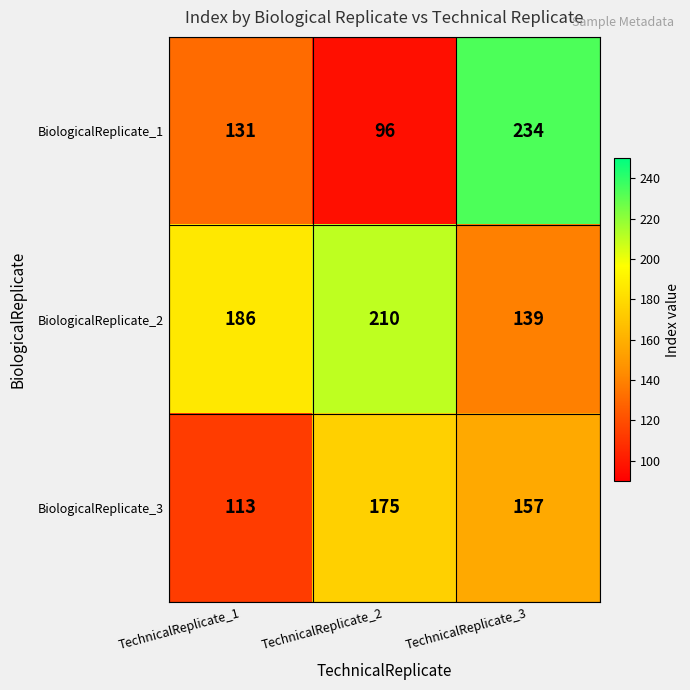

List the series in order of their overall mean, highest first.

BiologicalReplicate_2, BiologicalReplicate_1, BiologicalReplicate_3